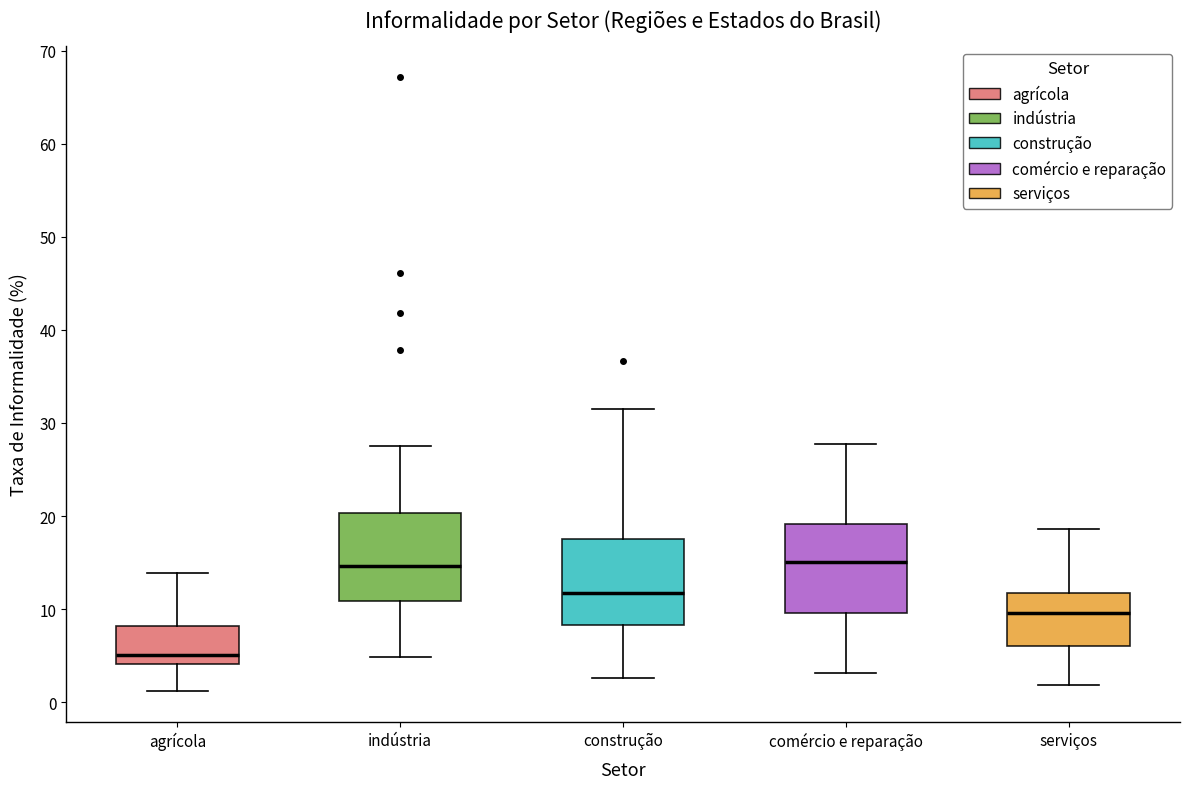

Reading left to right, read every box against the y-axis: the position of its median line, the range the box covers, and the ends of its whiskers. The values are not printed on the chart, so give them approximately, as read against the axis.

agrícola: median 5, box 4 to 8, whiskers 1 to 14
indústria: median 15, box 11 to 20, whiskers 5 to 28
construção: median 12, box 8 to 18, whiskers 3 to 31
comércio e reparação: median 15, box 10 to 19, whiskers 3 to 28
serviços: median 10, box 6 to 12, whiskers 2 to 19